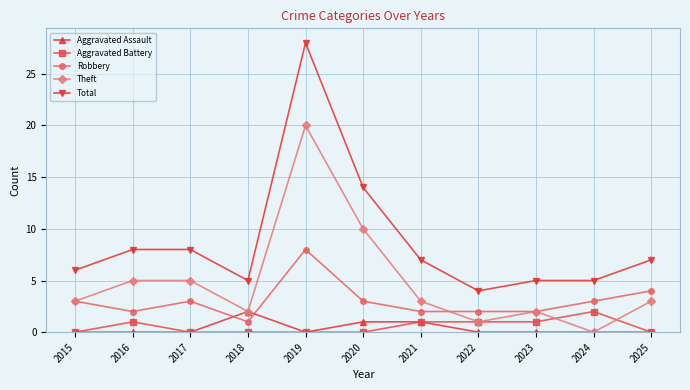

True or false: Theft and Total cross at least once.

False